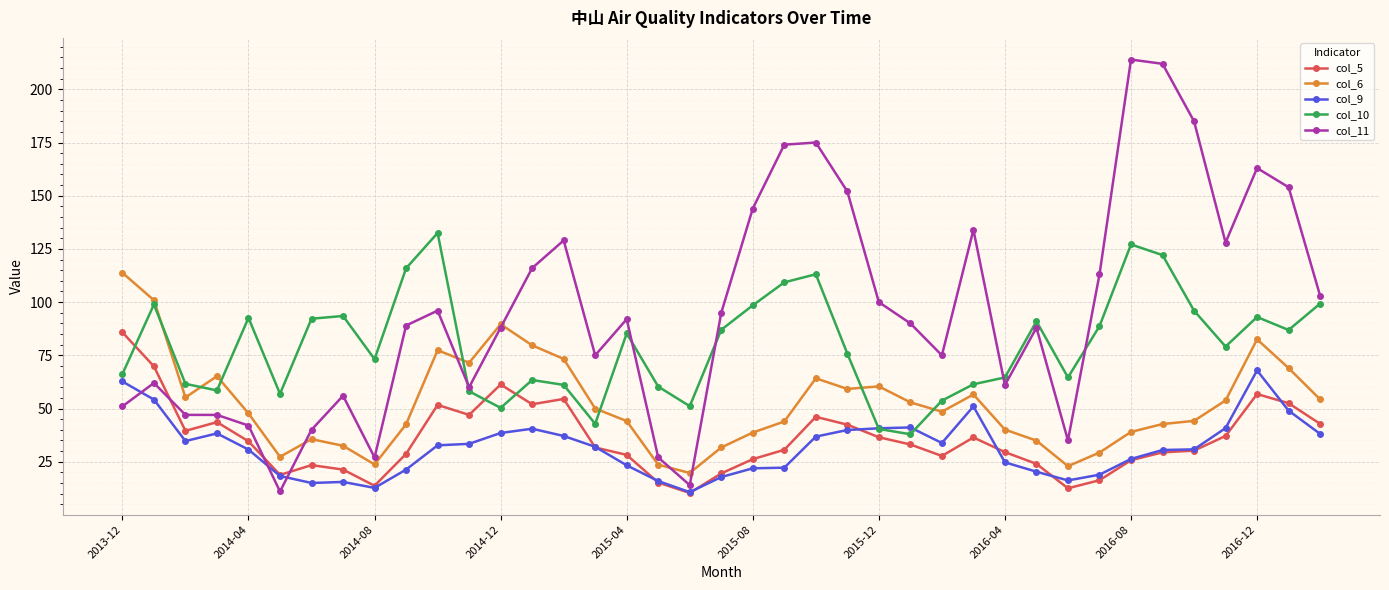

Rank the series by their maximum value, from lowest to highest.

col_9, col_5, col_6, col_10, col_11